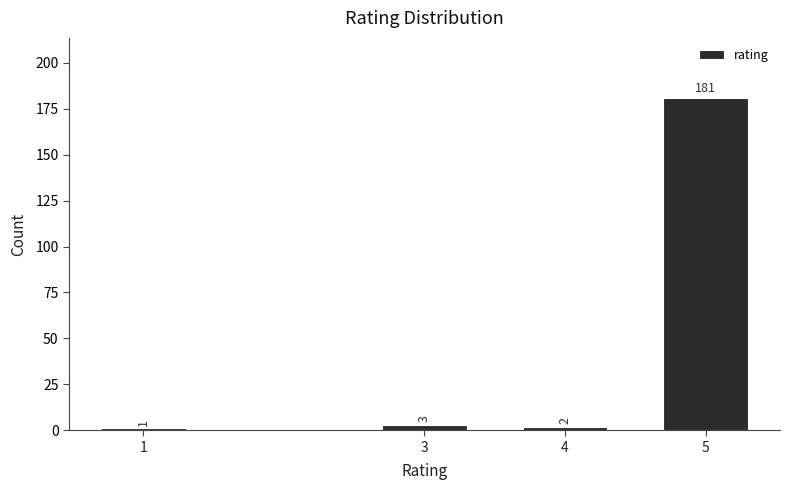

Reading left to right, extract all data points from this chart.

1	3	2	181